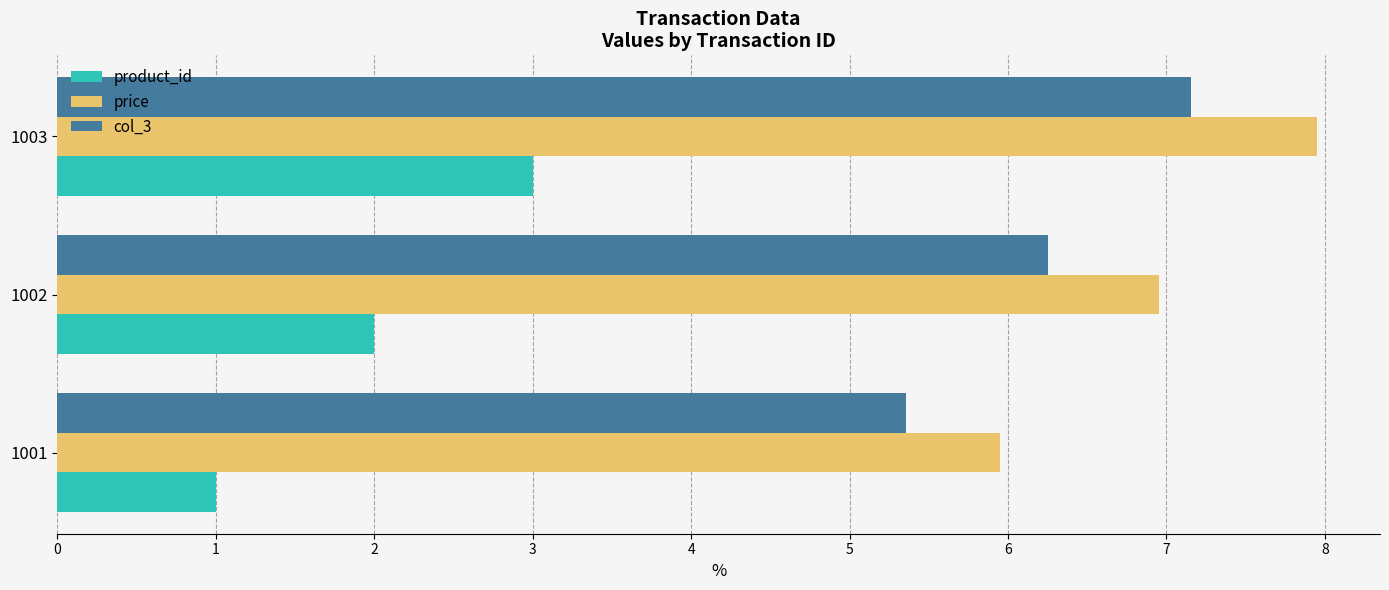

What is the sum of all product_id values?

6.0